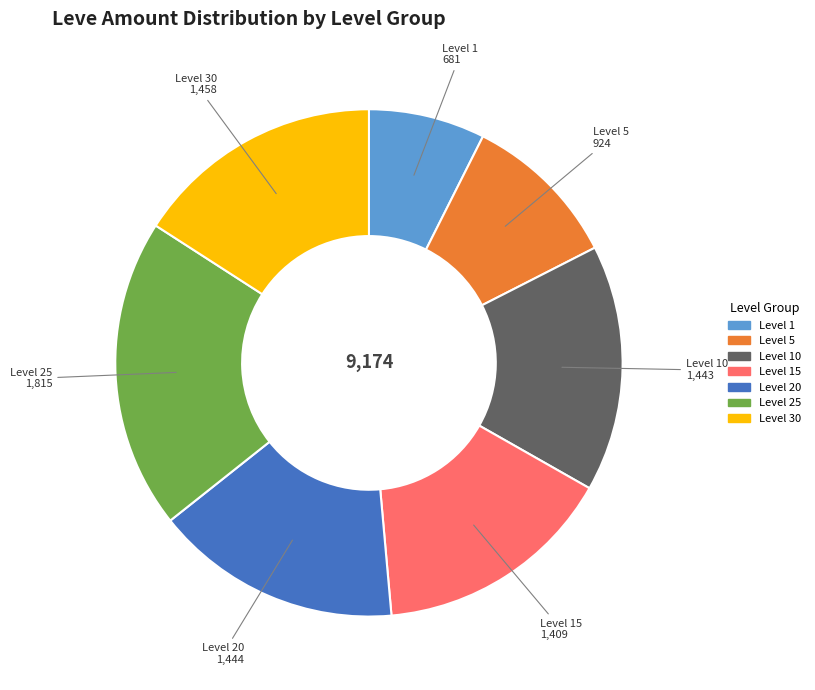

Is there a majority slice in this chart?

No